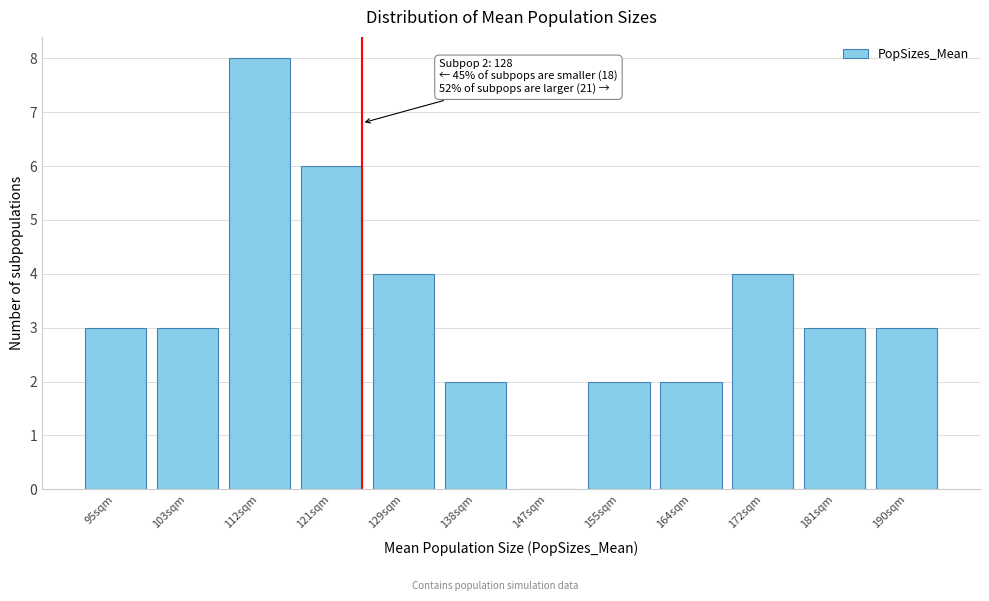

Reading left to right, list all the values displayed in this chart.

95sqm=3	103sqm=3	112sqm=8	121sqm=6	129sqm=4	138sqm=2	147sqm=0	155sqm=2	164sqm=2	172sqm=4	181sqm=3	190sqm=3